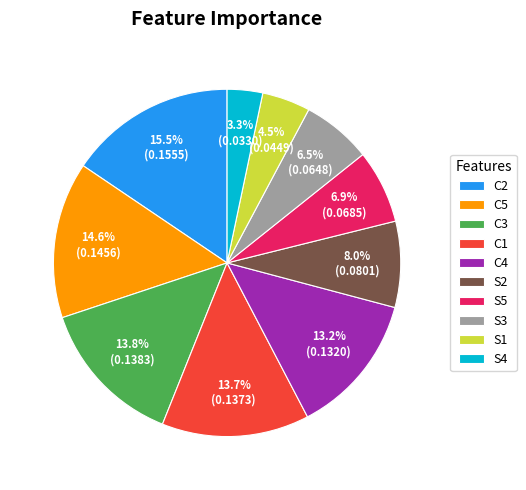

To the nearest percent, what percentage of the pie is C3?

14%